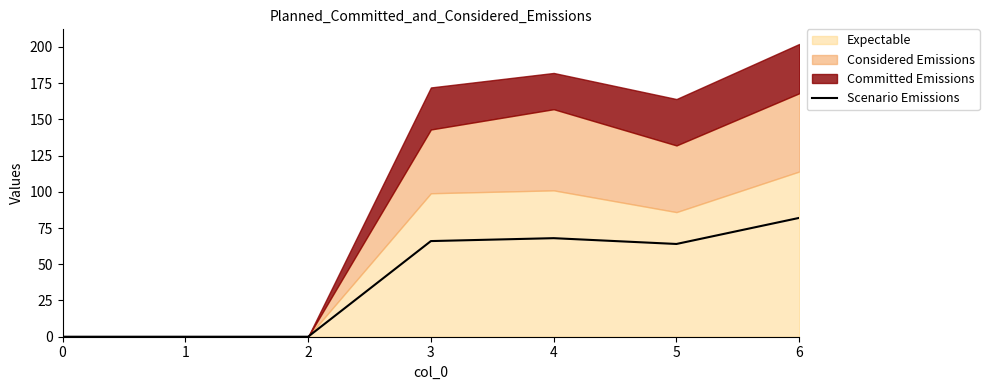

Rank the categories by value from highest to lowest.

6, 4, 3, 5, 0, 1, 2